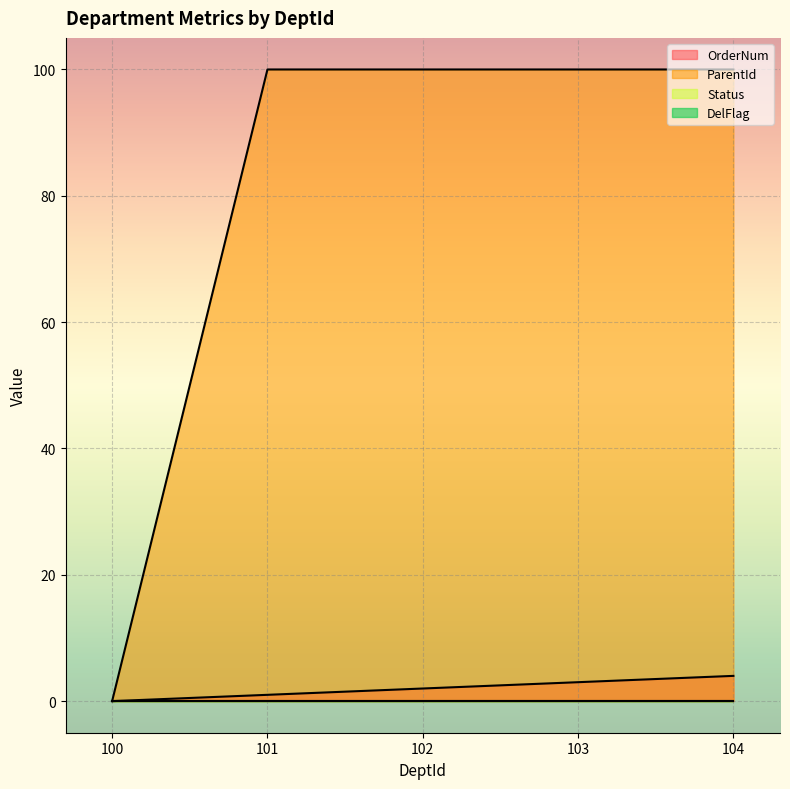

What is the average value of the OrderNum series?

2